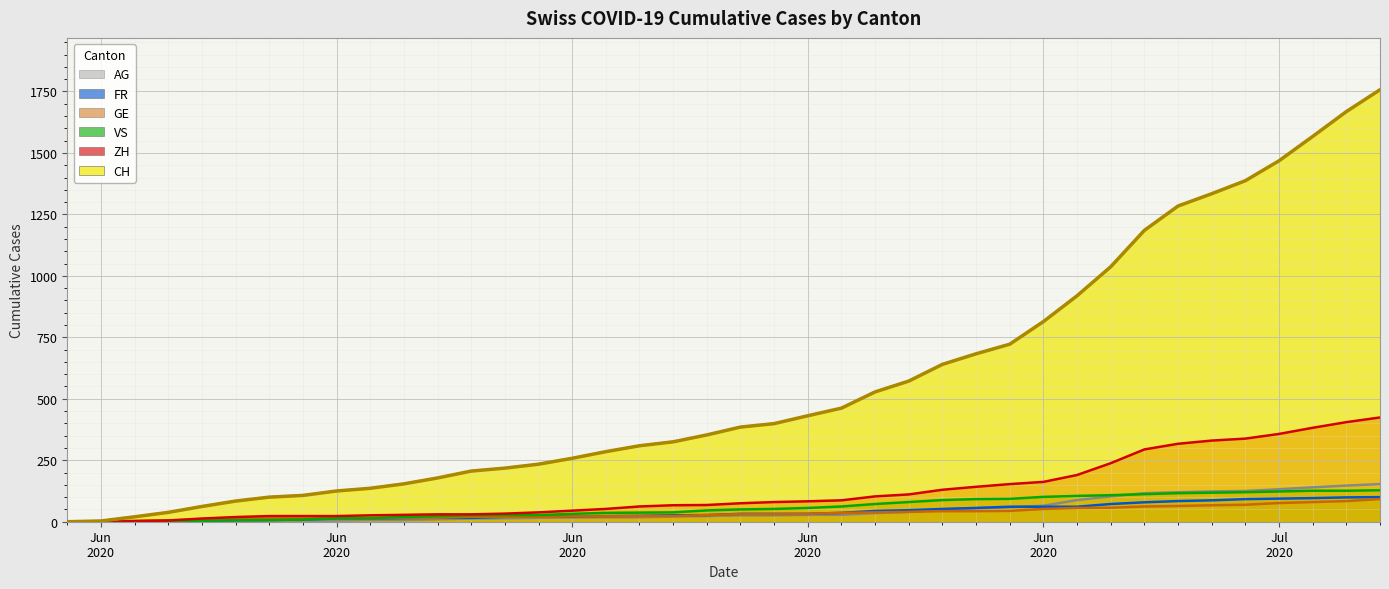

At which category does the chart reach its peak across all series?

2020-07-09